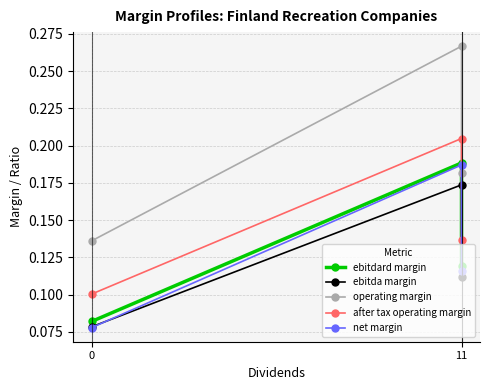

Rank the series by their maximum value, from lowest to highest.

ebitda margin, net margin, ebitdard margin, after tax operating margin, operating margin